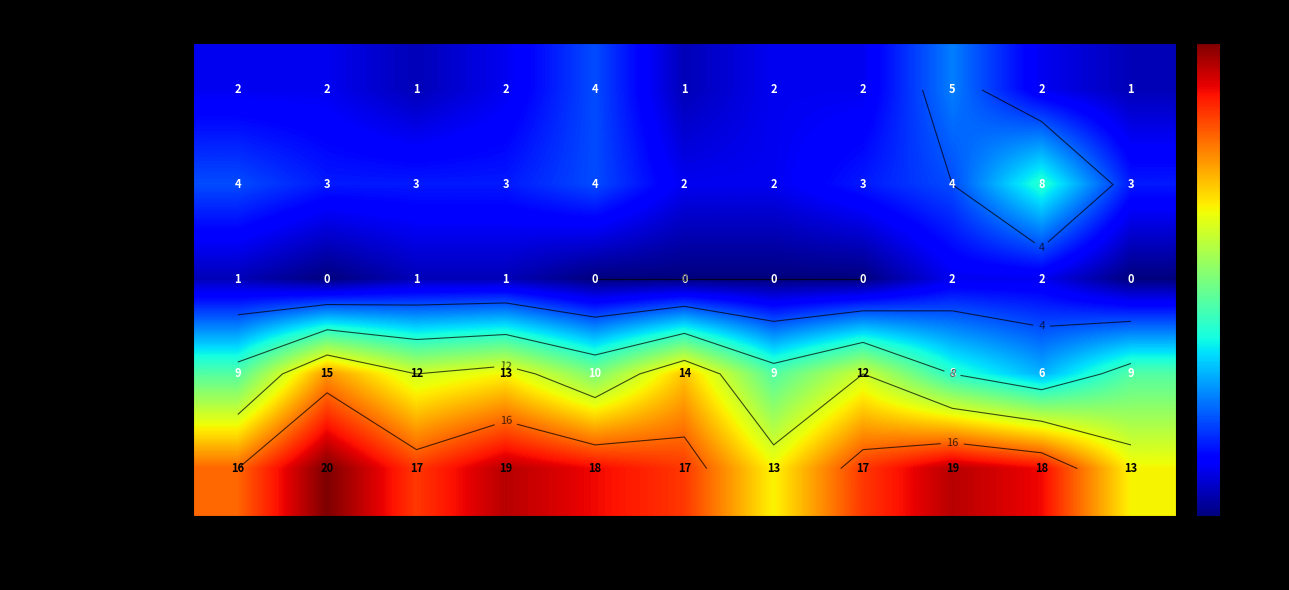

Which series has the largest total across all categories?

Total